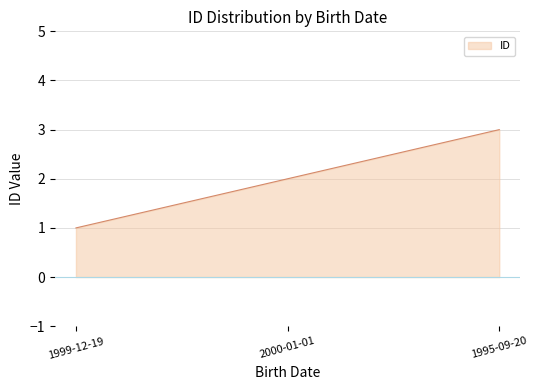

True or false: the data shows 2 at 2000-01-01.

True